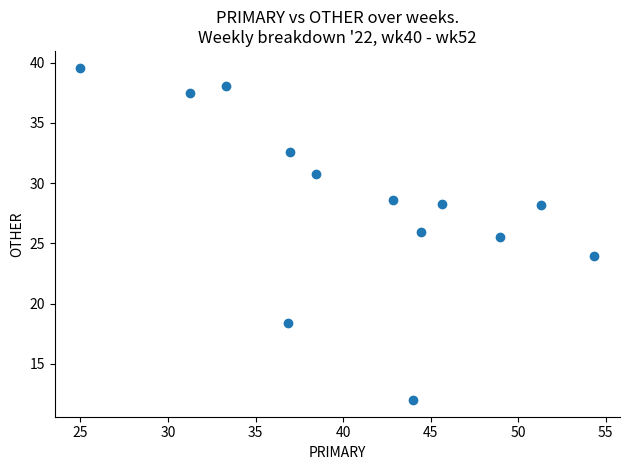

What Y value in the scatter plot is closest to 25?

25.5